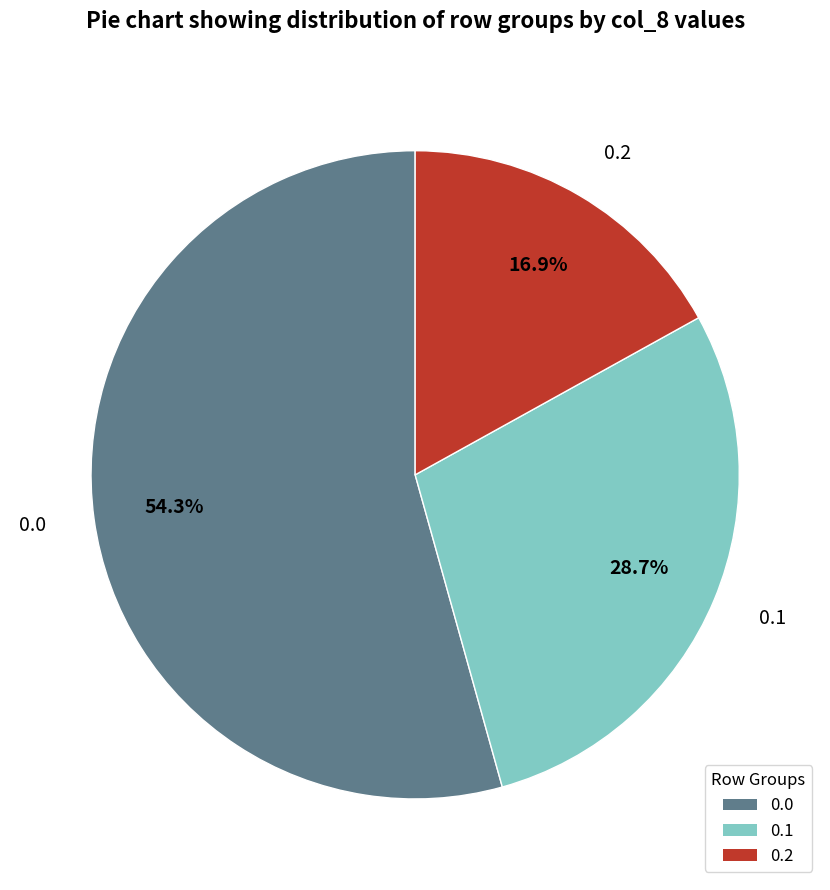

Rank the categories by value from highest to lowest.

0.0, 0.1, 0.2